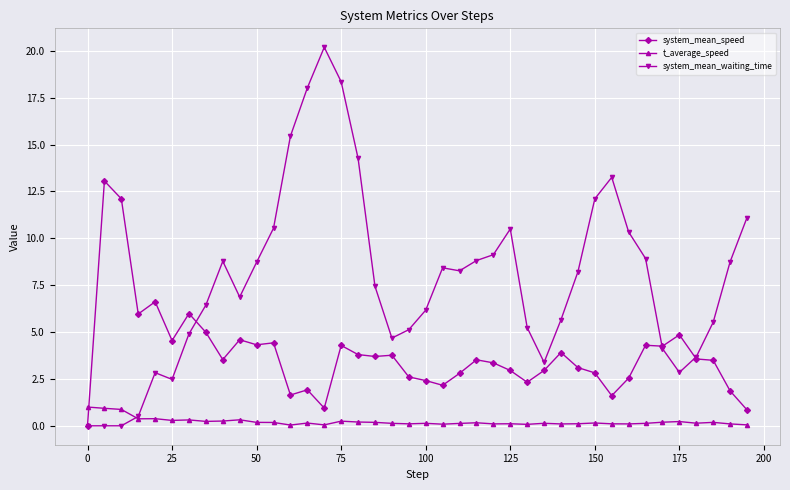

What is the maximum value for system_mean_waiting_time?

20.2